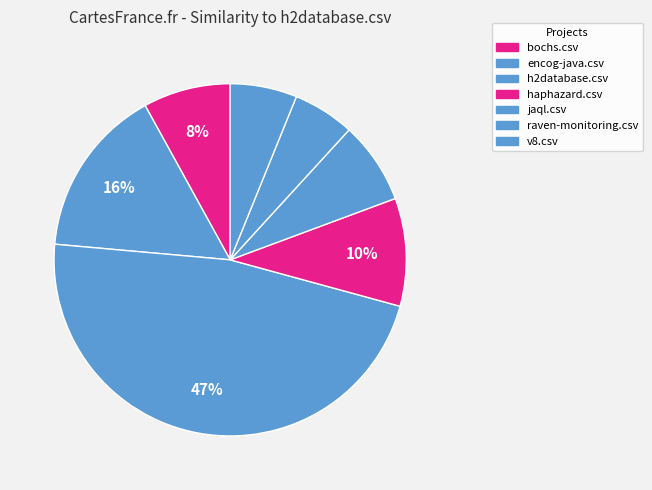

How many segments does this pie chart have?

7